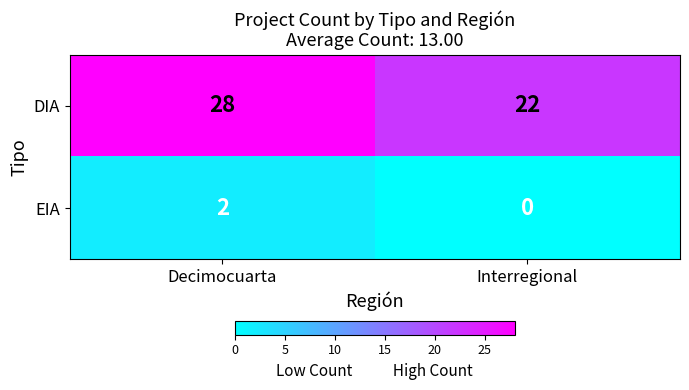

How many distinct data groups are displayed?

2